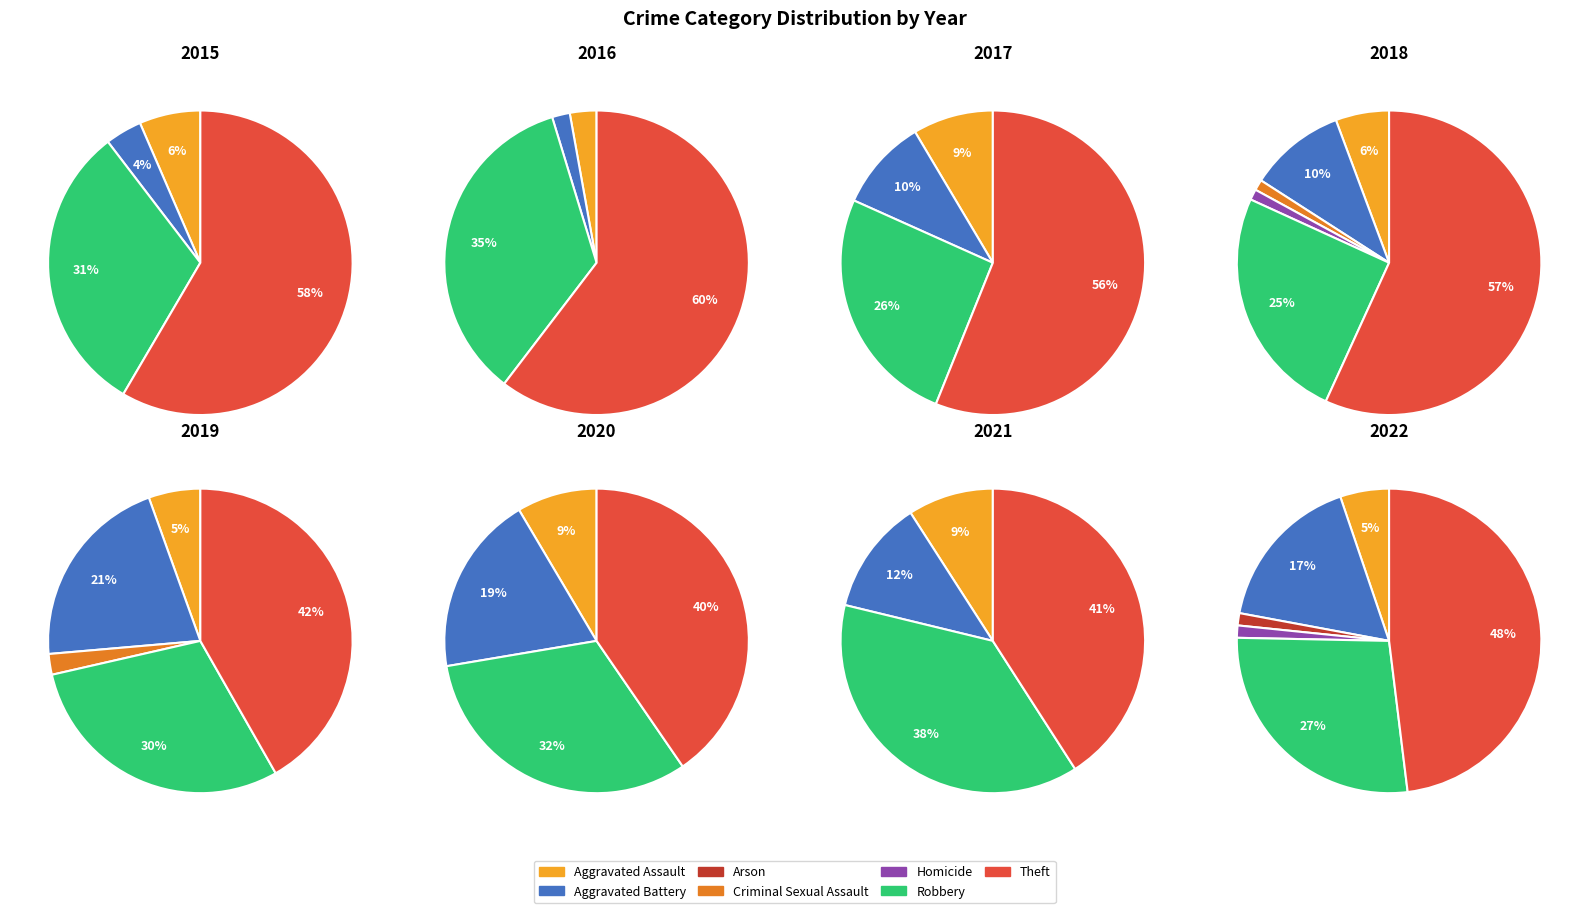

To the nearest percent, what is the combined percentage of values_2018 and 4?

7%